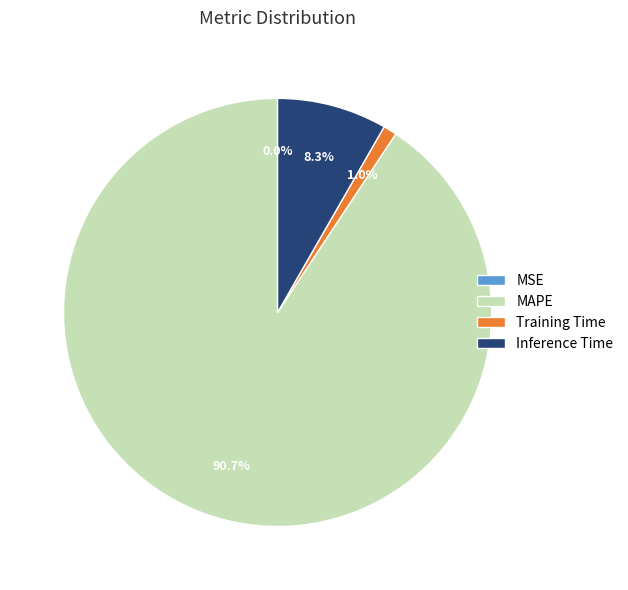

Which slice is the largest?

MAPE